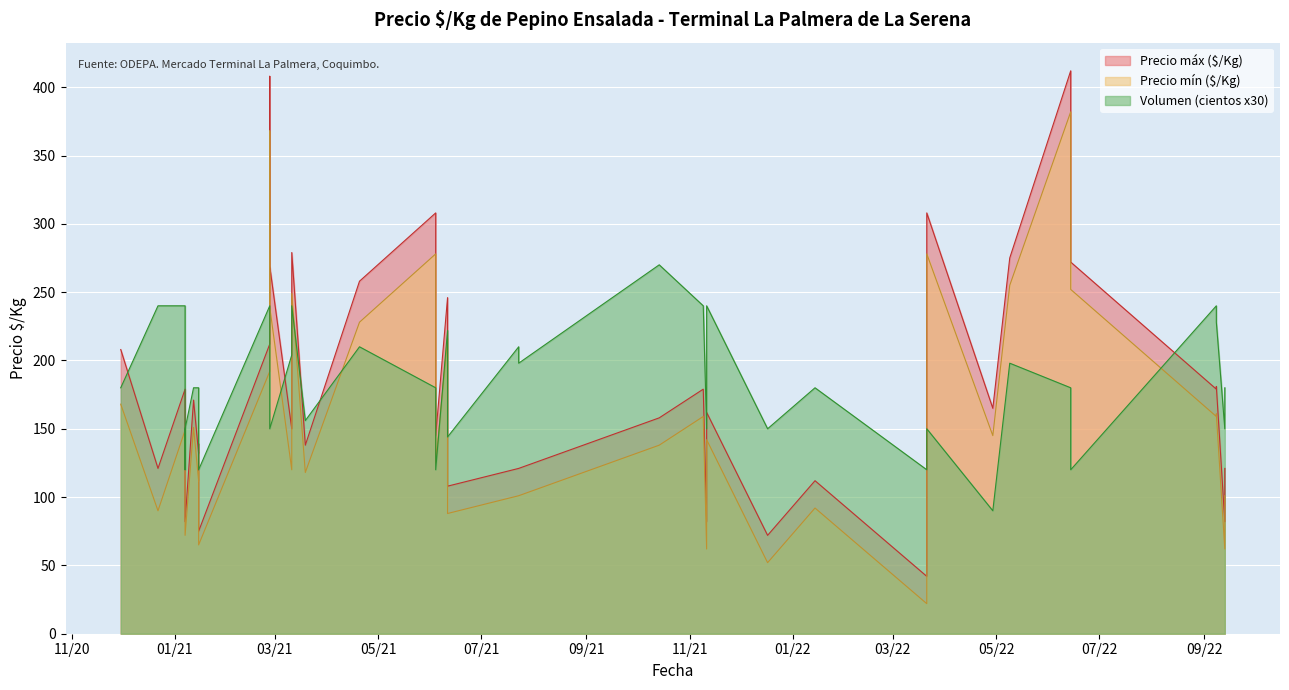

What is the label of the 33rd point from the right?

2021-01-12